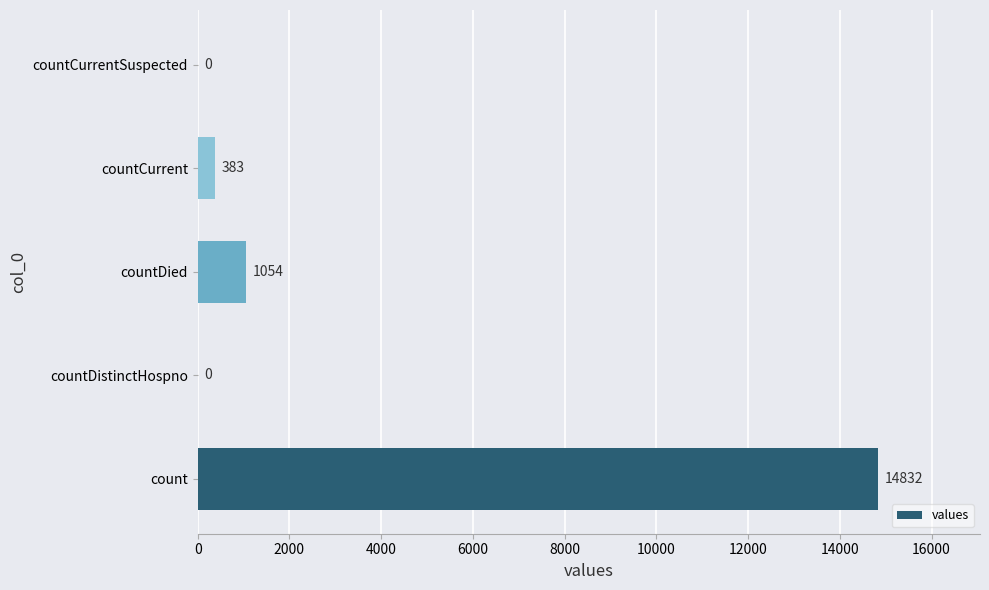

True or false: the data shows 383 at countCurrent.

True